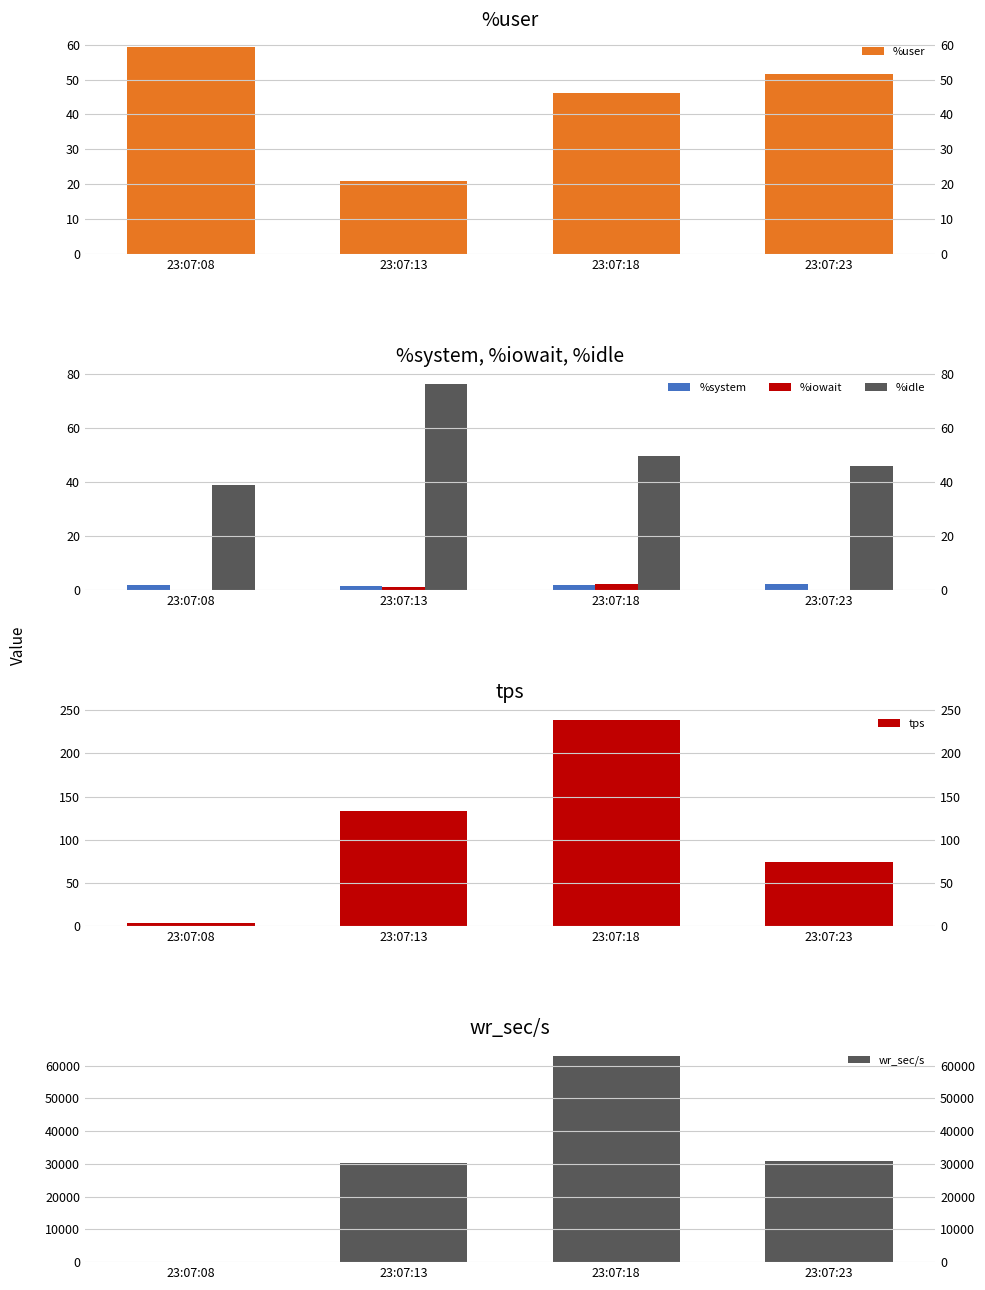

What is the total value across all series at 23:07:08?

245.8